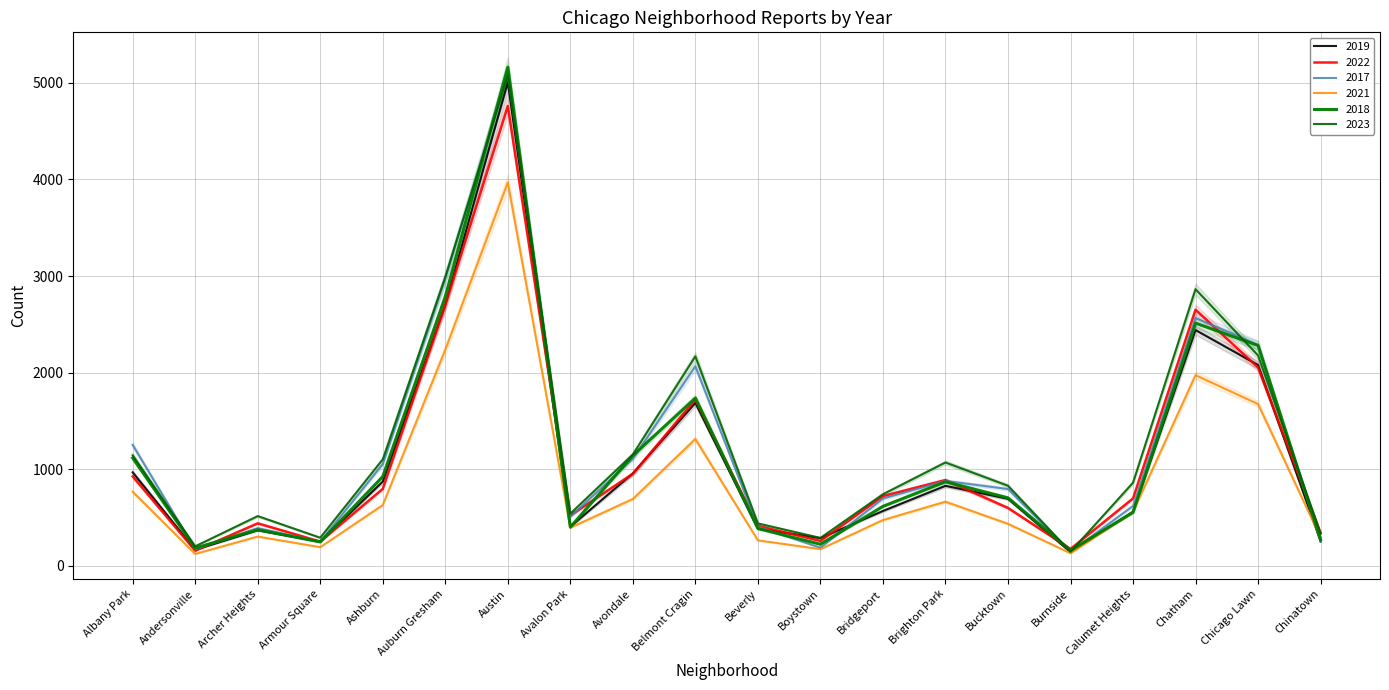

How many interior local valleys does the 2019 series have?

5